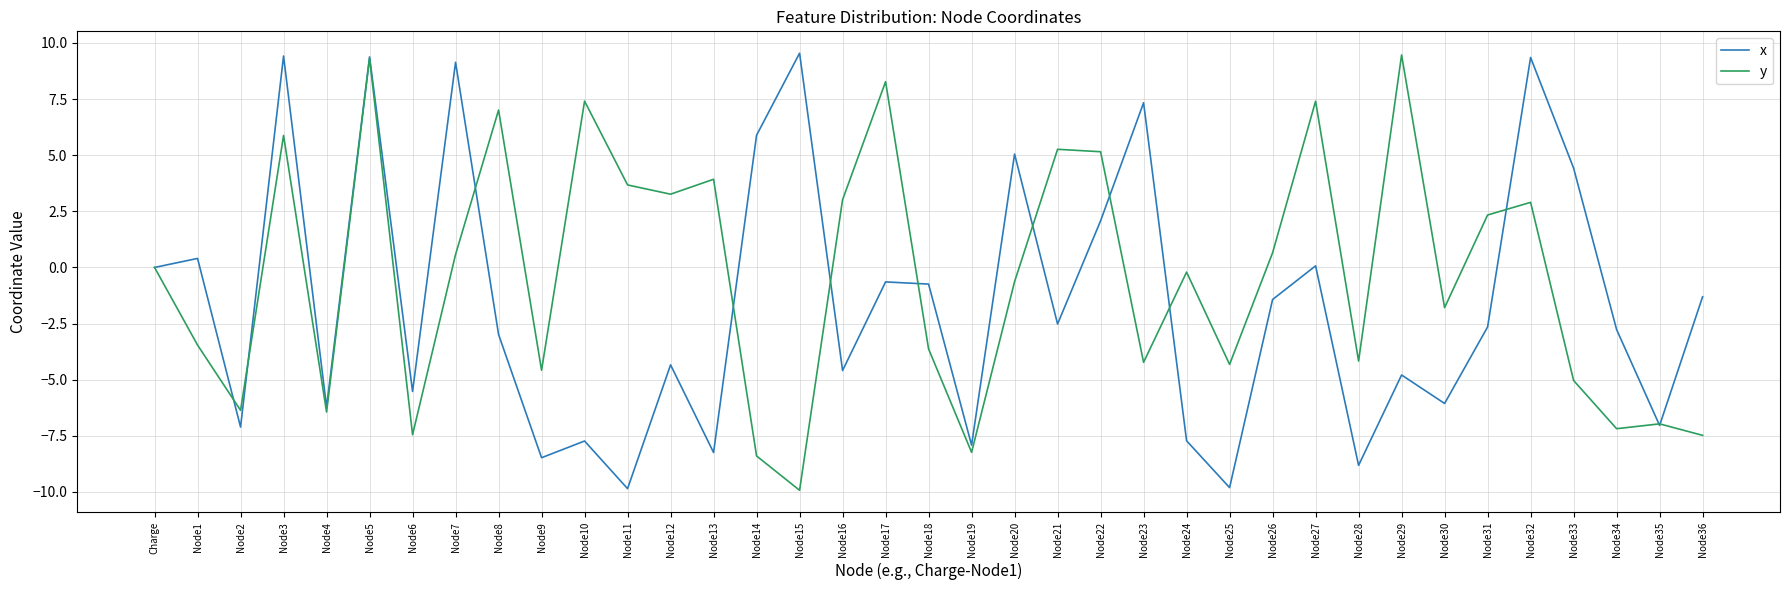

How many distinct data groups are displayed?

2